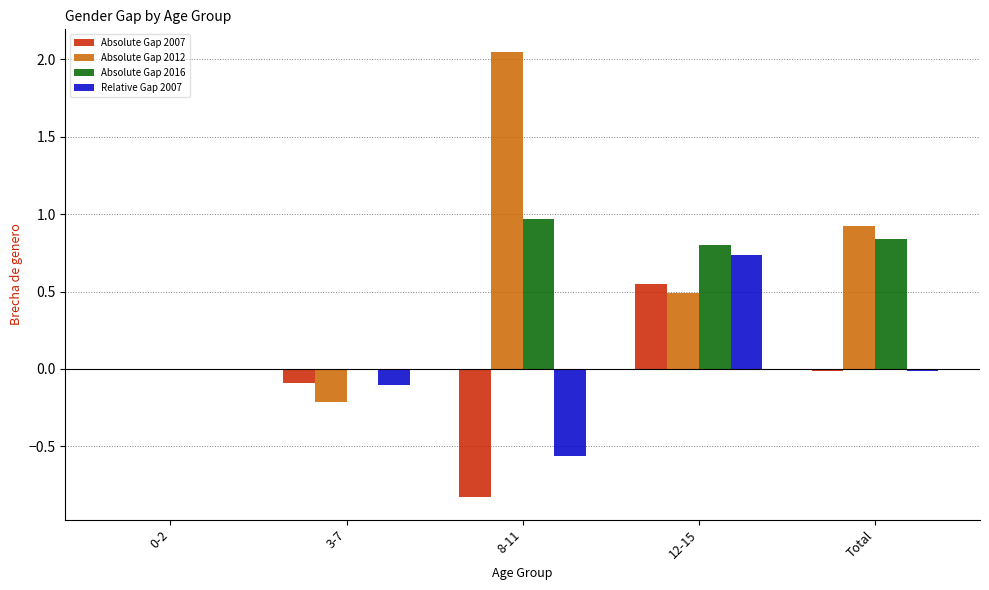

Which series changed the most between 3-7 and 8-11?

Absolute Gap 2012